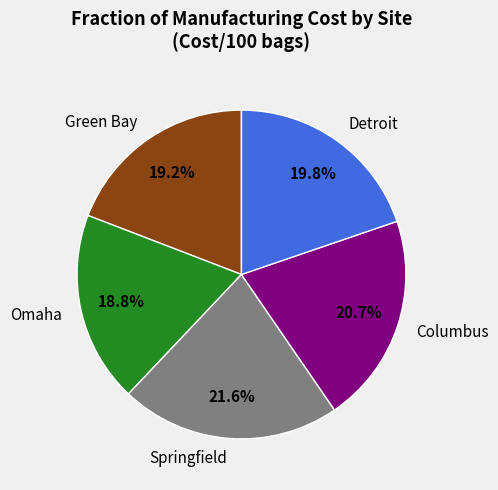

How much of the chart is everything except Springfield?

78.4%